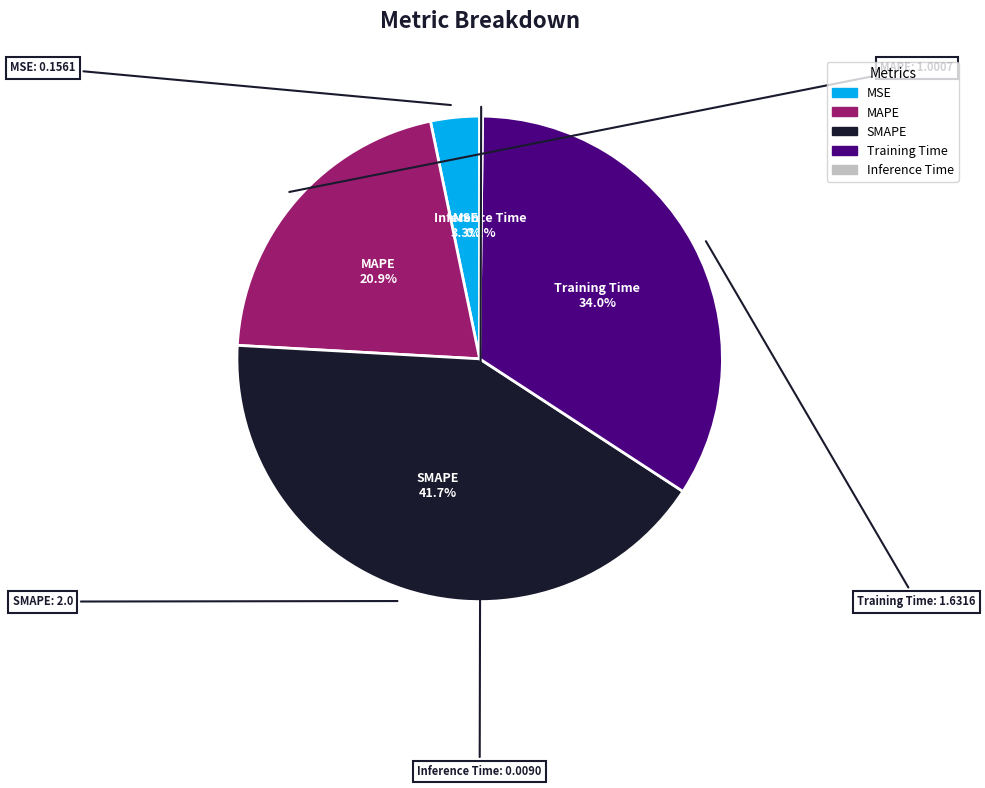

Does Training Time account for over 50% of the chart?

No